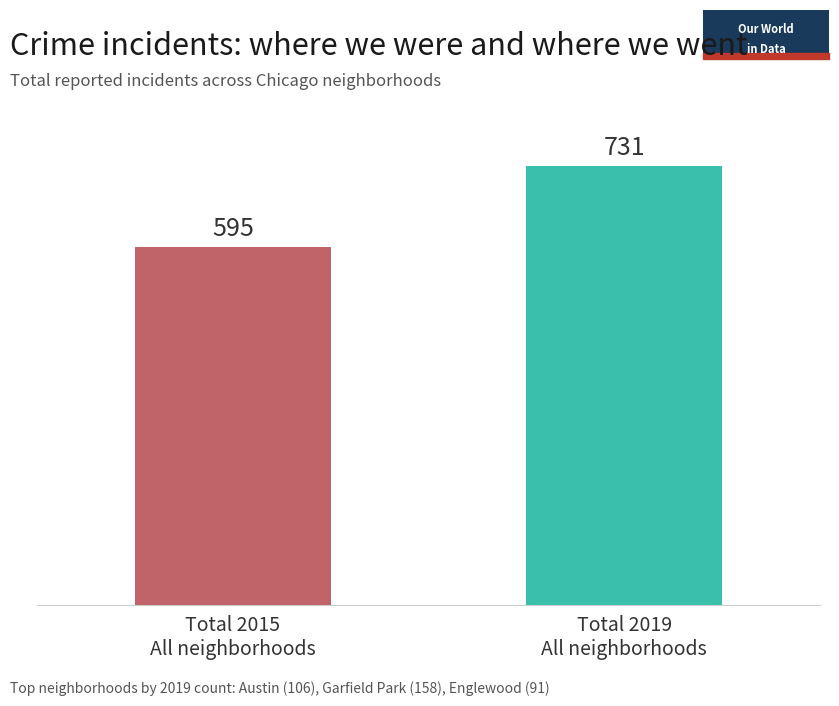

What is the greatest value displayed?

731